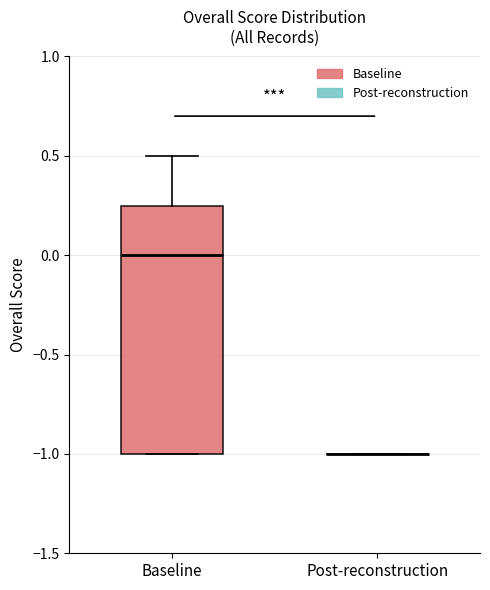

Reading left to right, read every box against the y-axis: the position of its median line, the range the box covers, and the ends of its whiskers. The values are not printed on the chart, so give them approximately, as read against the axis.

Baseline: median 0.00, box -1.00 to 0.25, whiskers -1.00 to 0.50
Post-reconstruction: box collapsed to a line at -1.00, whiskers -1.00 to -1.00